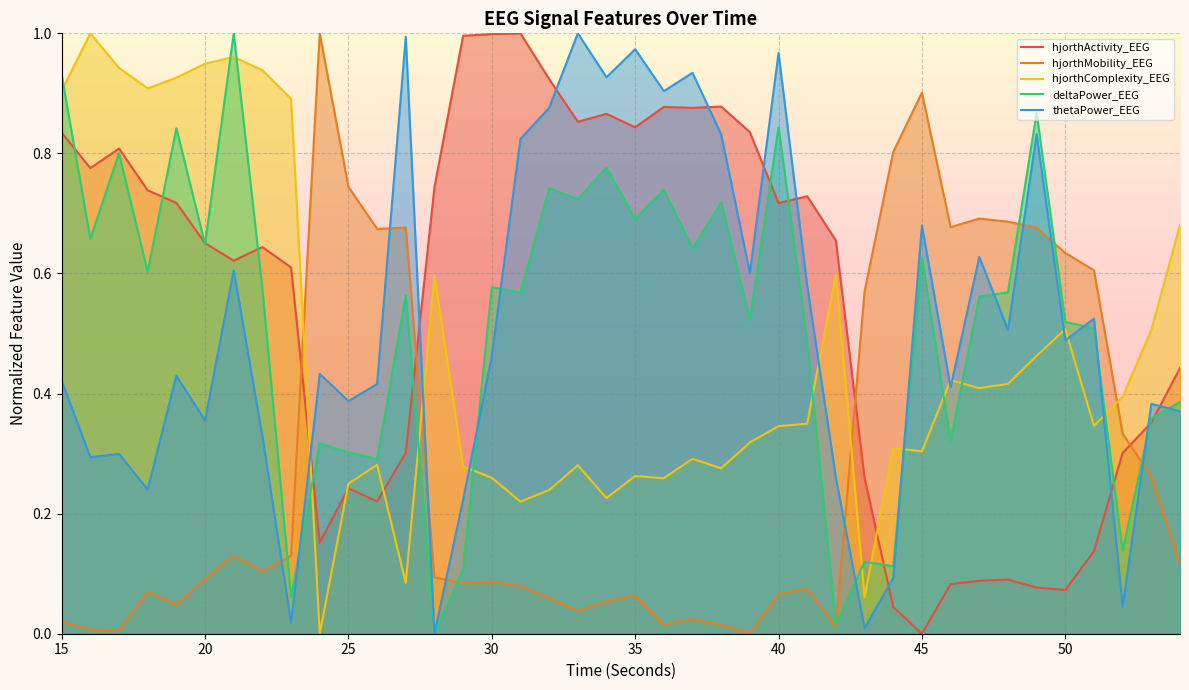

True or false: hjorthActivity_EEG has a value of 0.4 at 25.

False